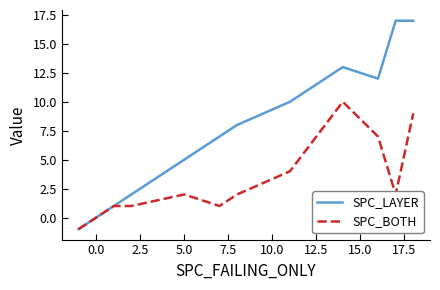

How many distinct data groups are displayed?

2